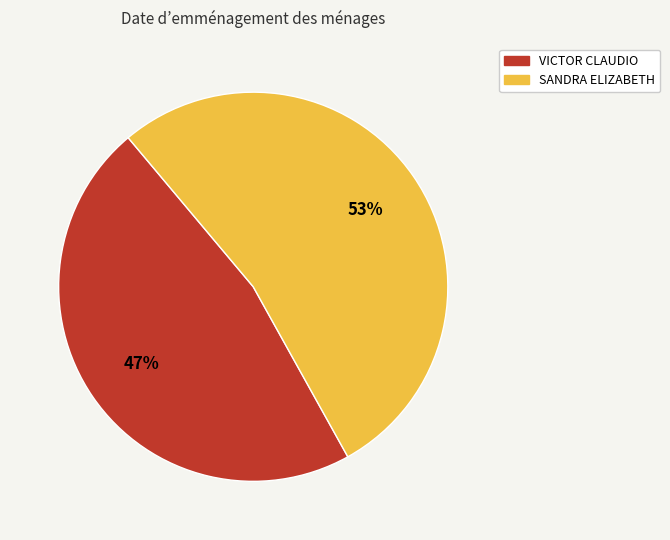

To the nearest percent, what is the average slice percentage?

50%